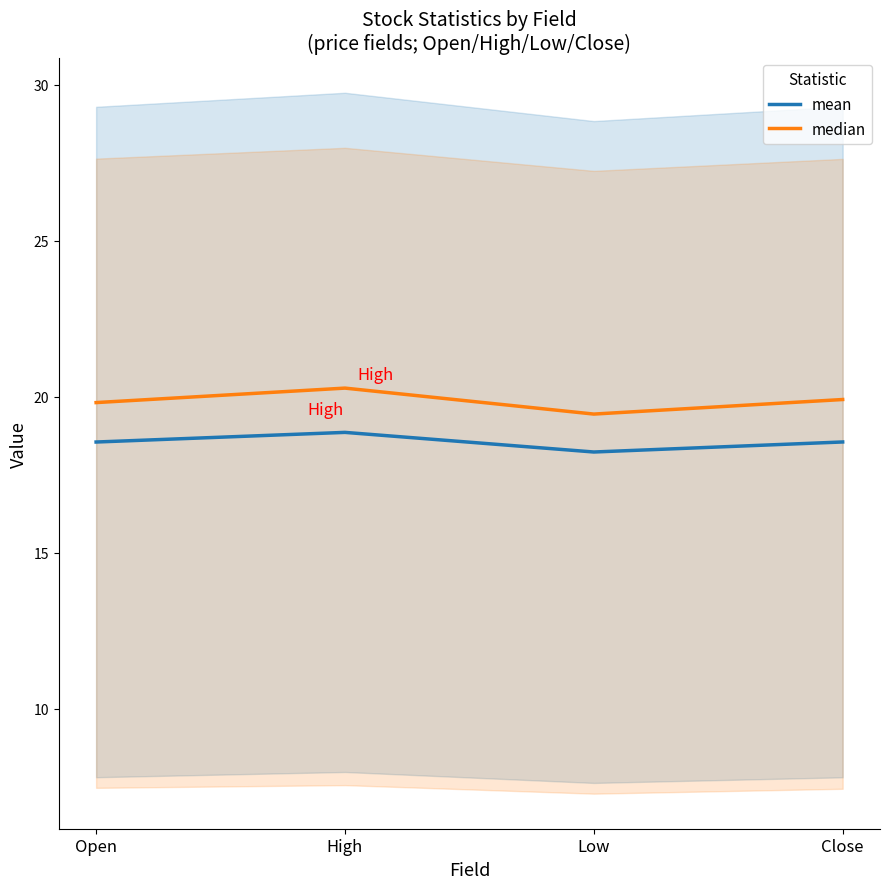

What is the average value of the mean series?

18.5